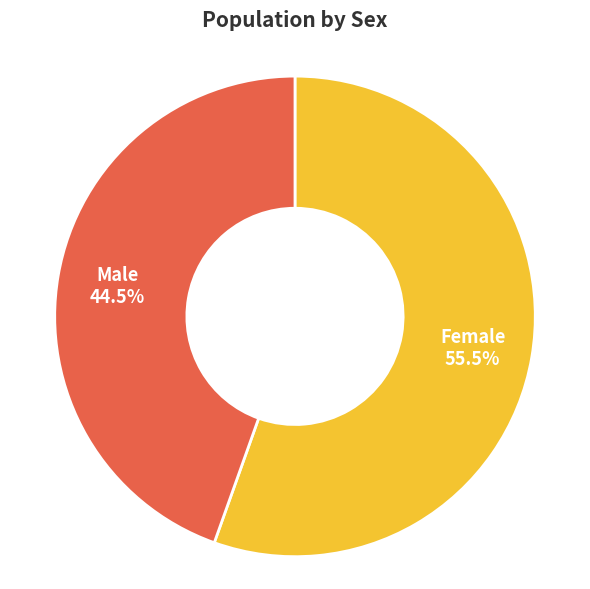

Which has a higher value, Female or Male?

Female